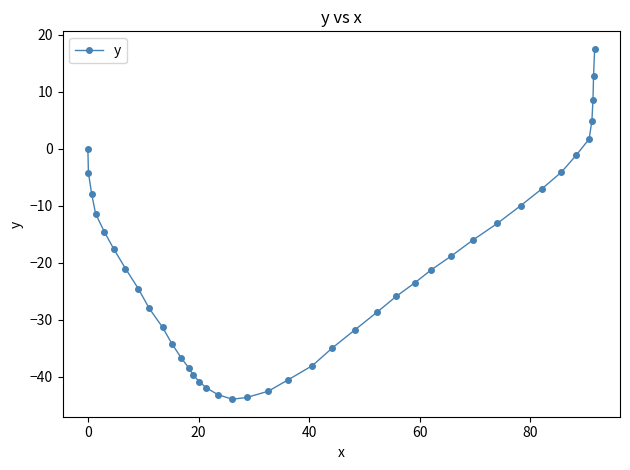

What is the minimum value shown in the chart?

-43.9